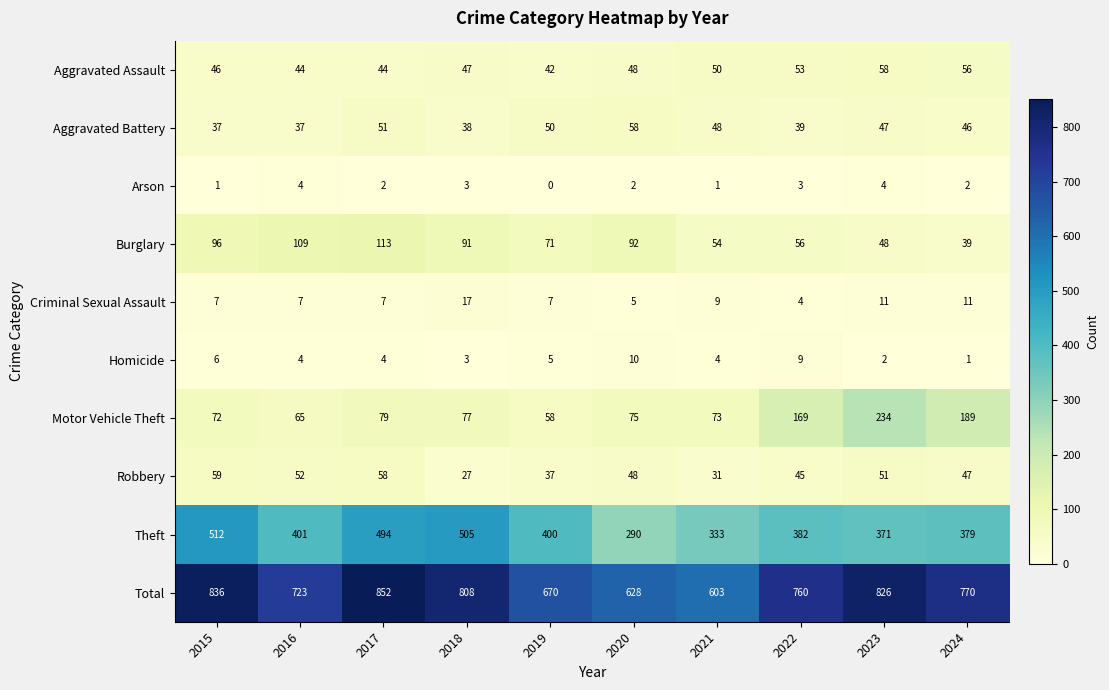

At how many categories does at least one series exceed 530?

10